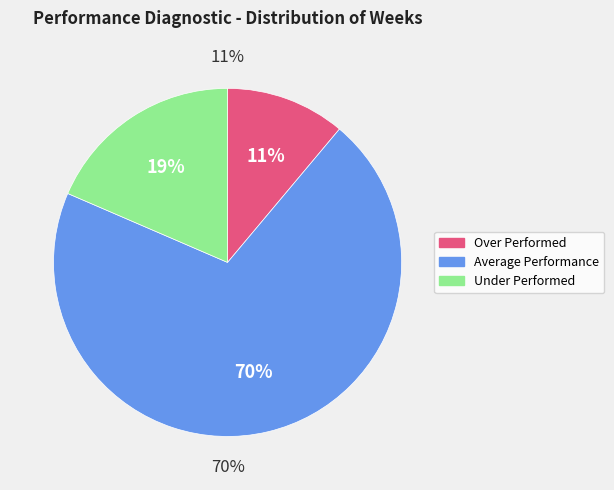

To the nearest percent, what is the difference between the Average Performance and Over Performed slice percentages?

59%